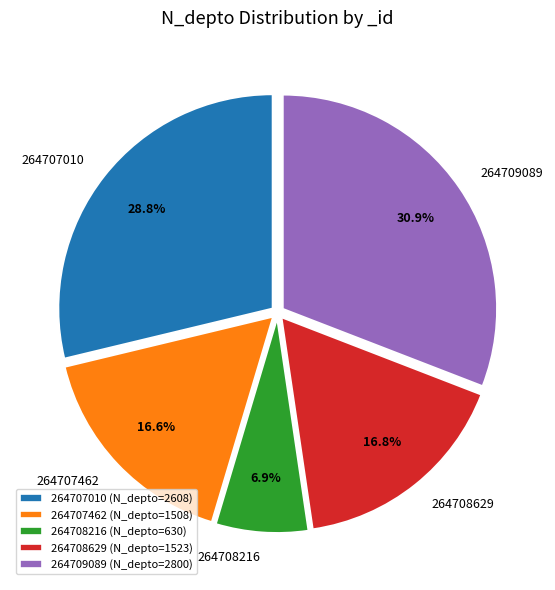

Which has a higher value, 264708216 or 264707010?

264707010